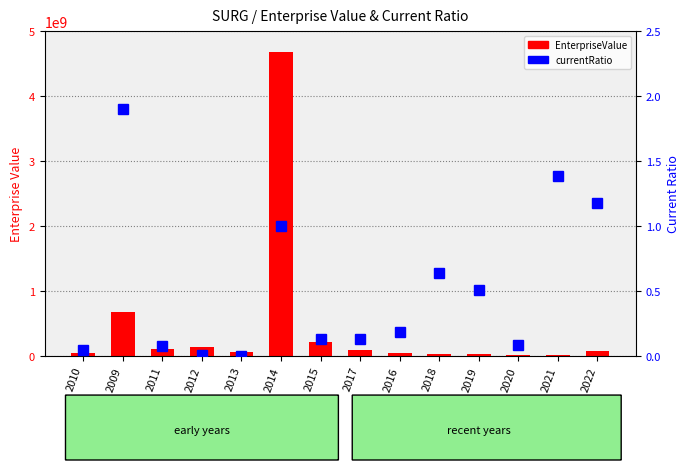

True or false: EnterpriseValue has a value of 10247812.2 at 2021.

True